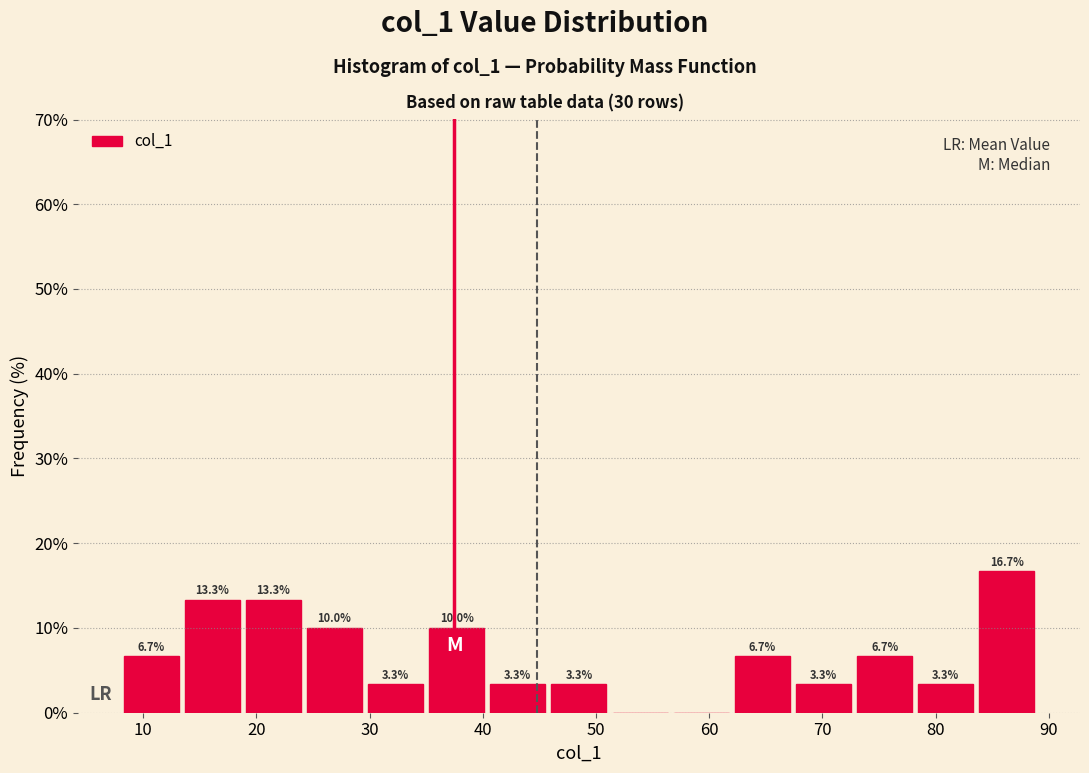

Over which range of the x-axis is the bar tallest?

83.6 to 89.0